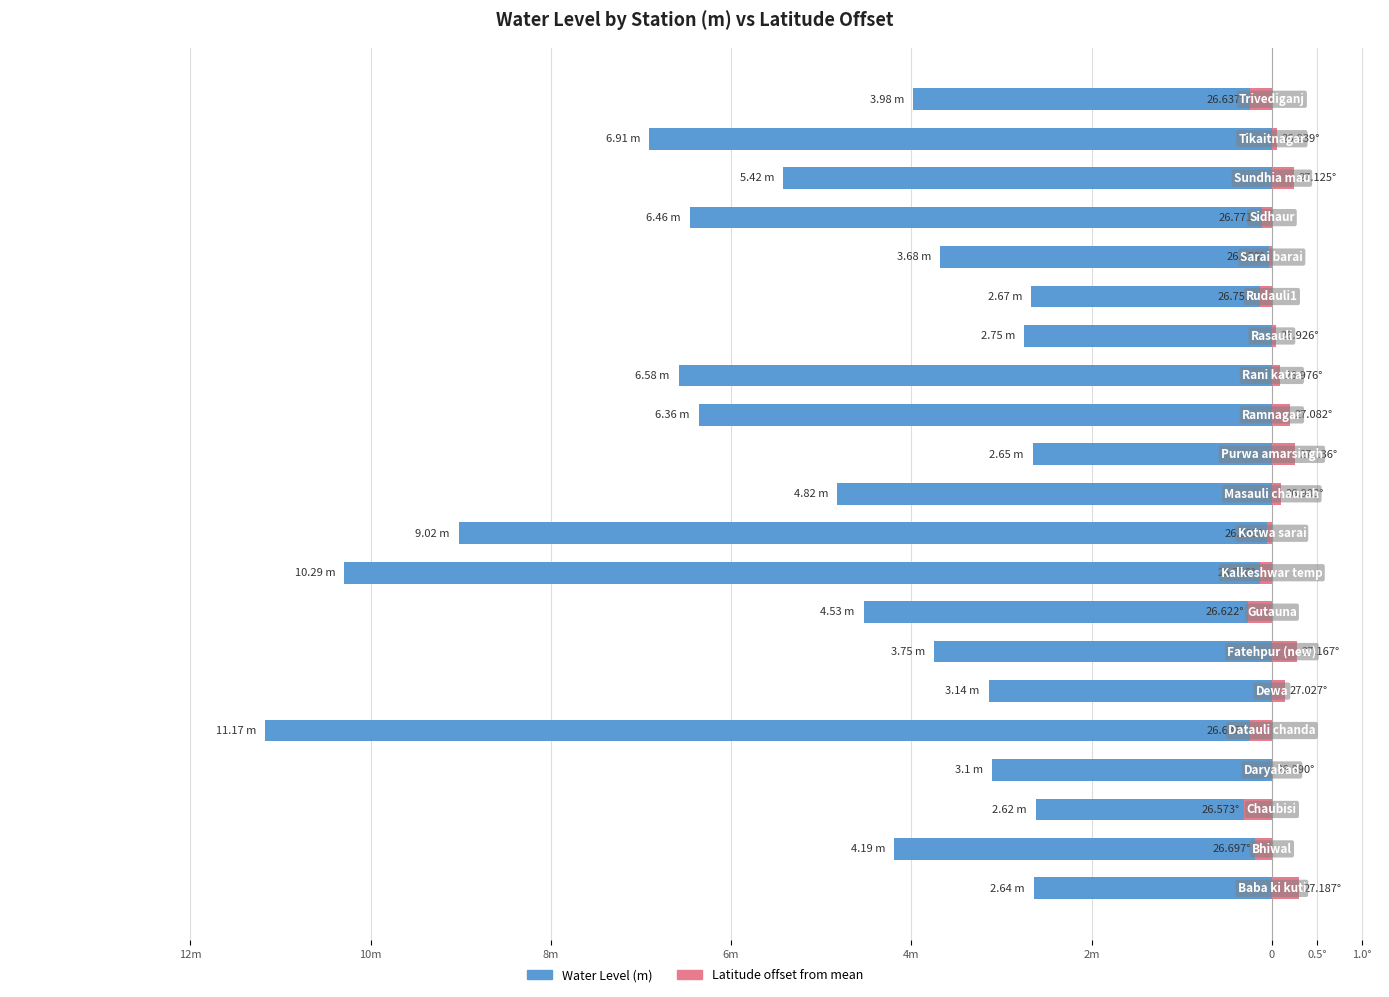

What is the difference between the maximum and second lowest values in the Lat offset from mean series?

0.6